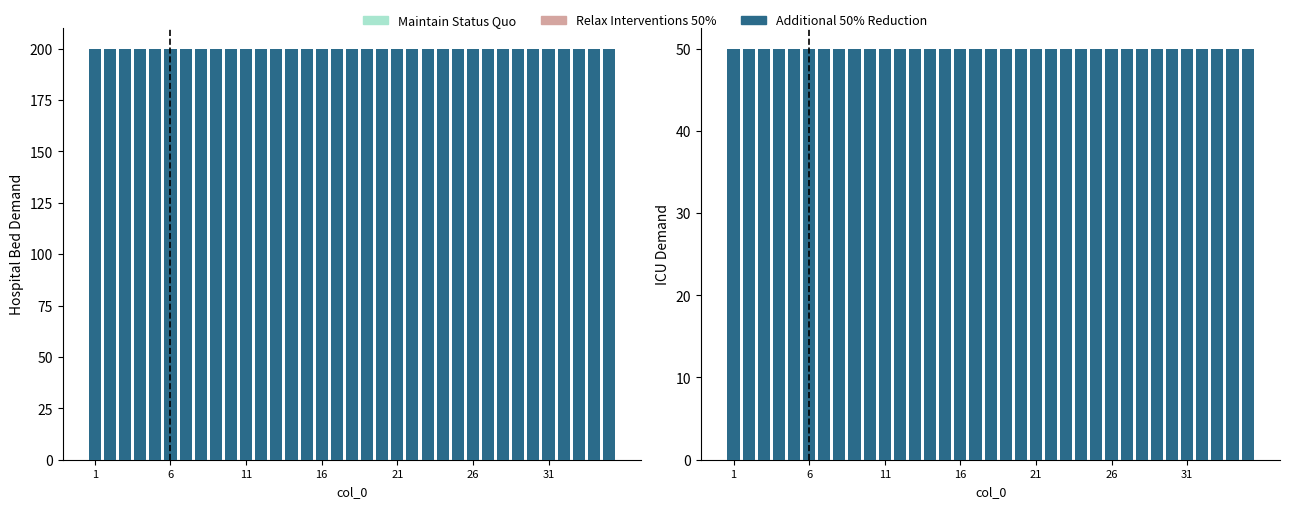

True or false: Maintain Status Quo has a value of 0.2 at 16.

True